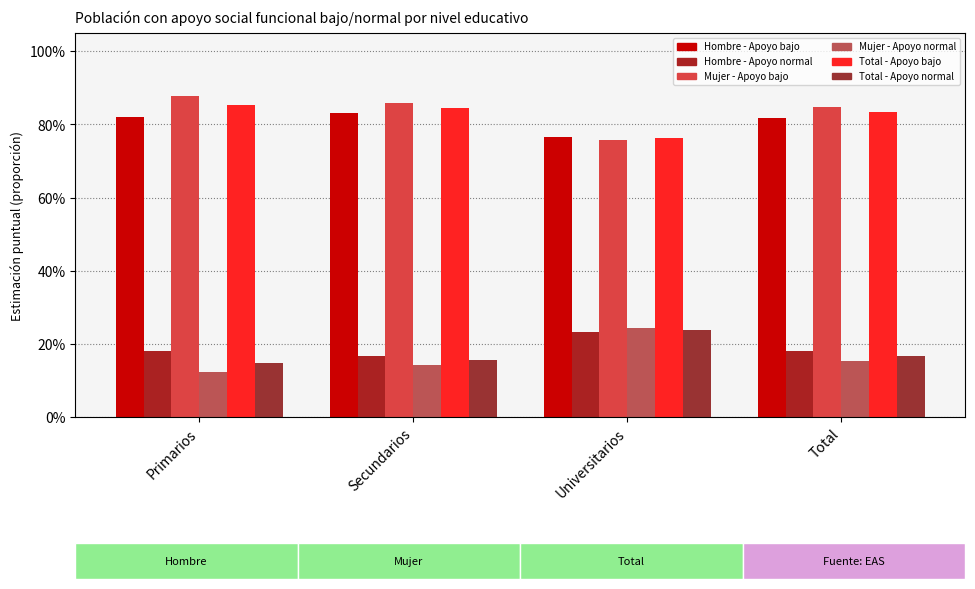

Which category has the lowest value in the Total - Apoyo normal series?

Primarios